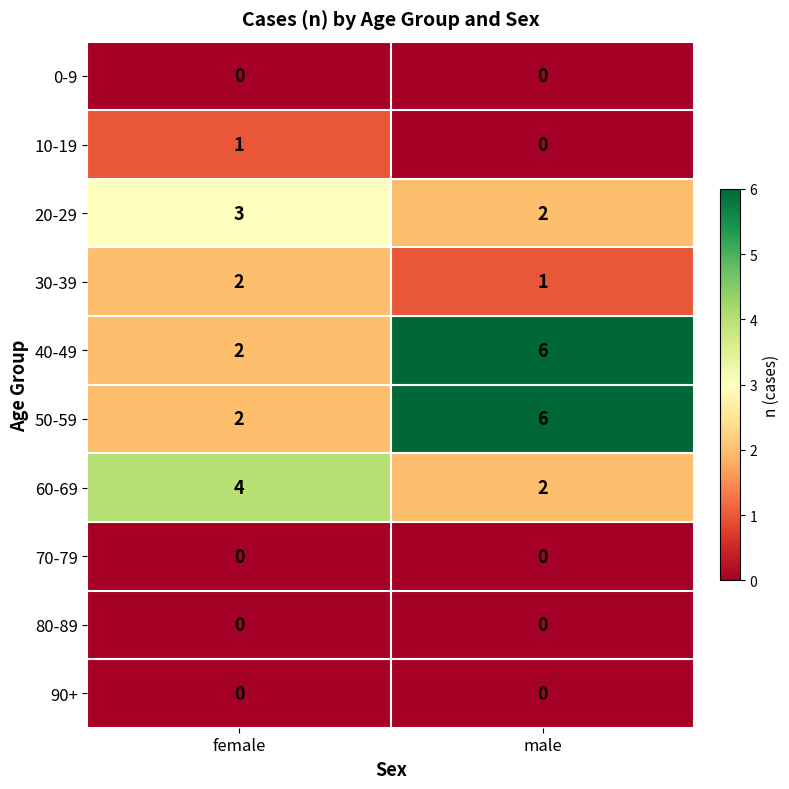

At which label is 30-39 closest to 1?

male